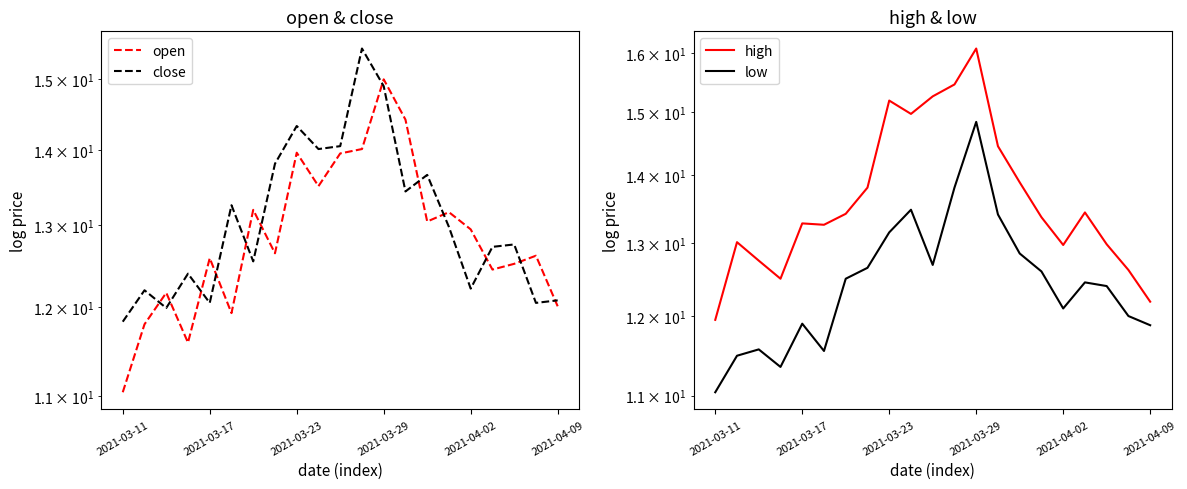

Which label corresponds to the smallest value in the chart?

2021-03-11